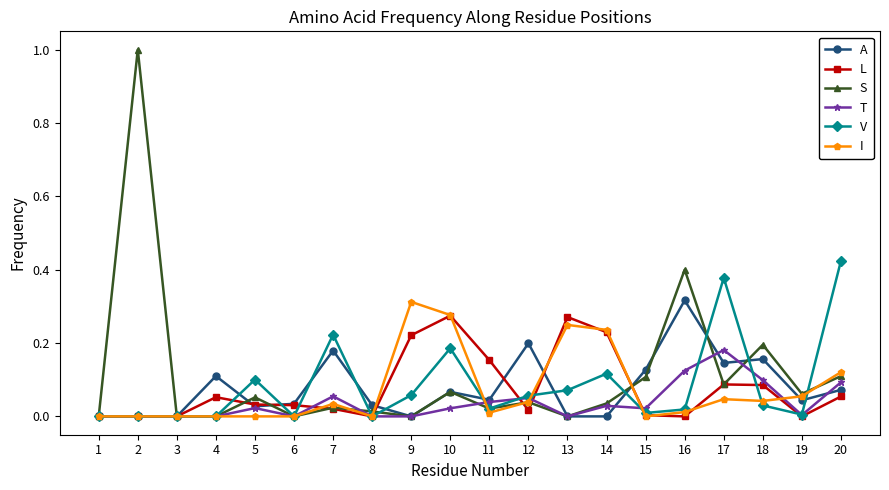

Which category has the highest value in the I series?

9